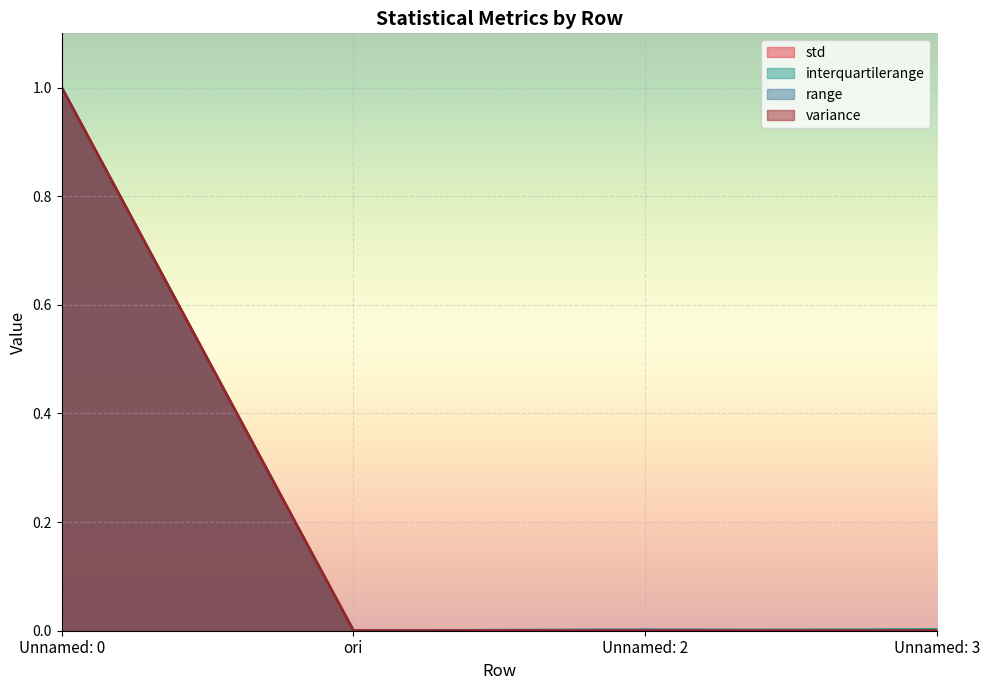

The value of std at Unnamed: 2 is 0.0. True or false?

True